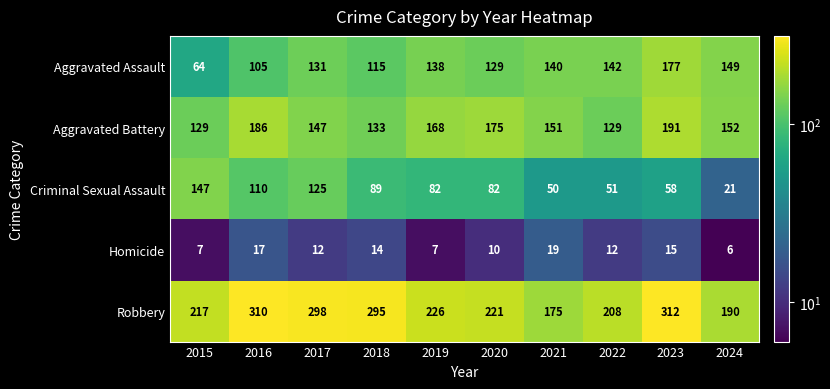

At which label does Aggravated Battery first exceed 152?

2016